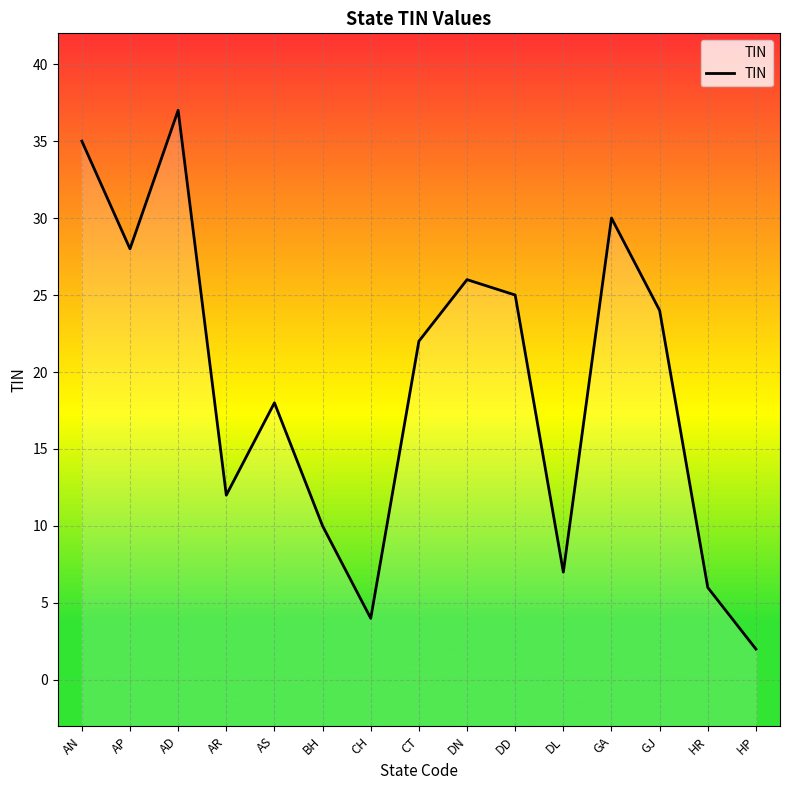

Is it true that the value at AP is 42?

False